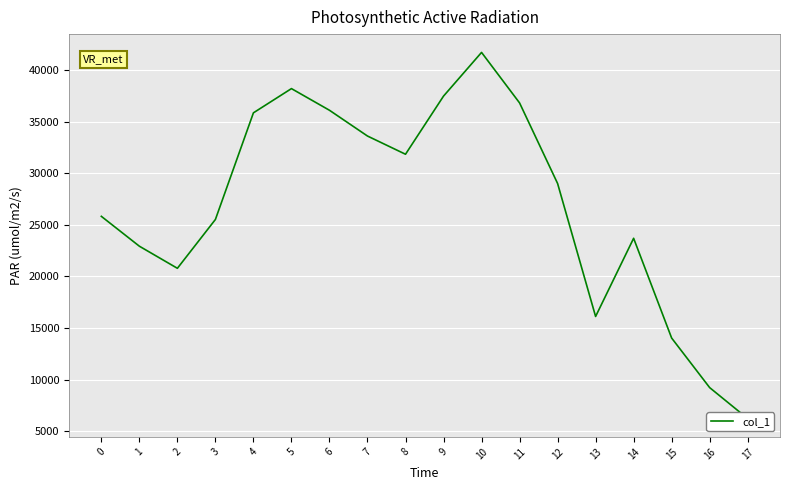

What is the difference between the second highest and second lowest values?

29012